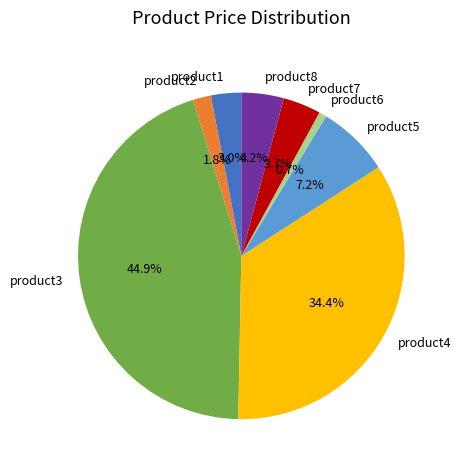

What is the total percentage of product8 and product6?

4.9%